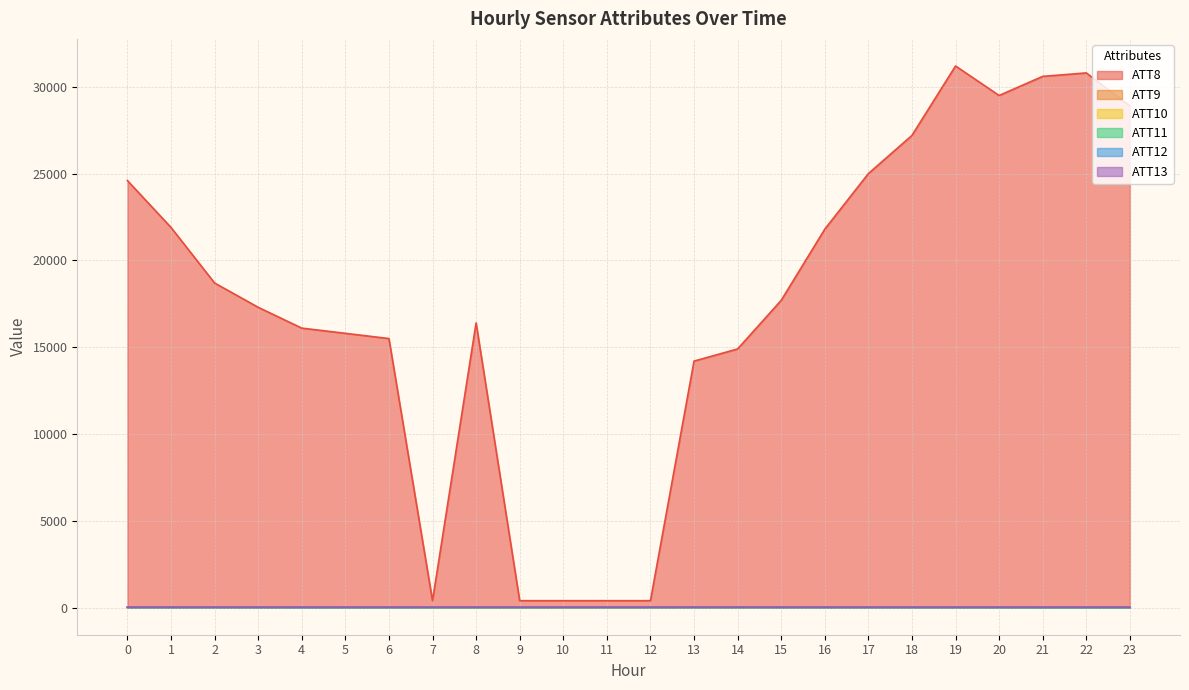

Where is the first local minimum for ATT9?

8